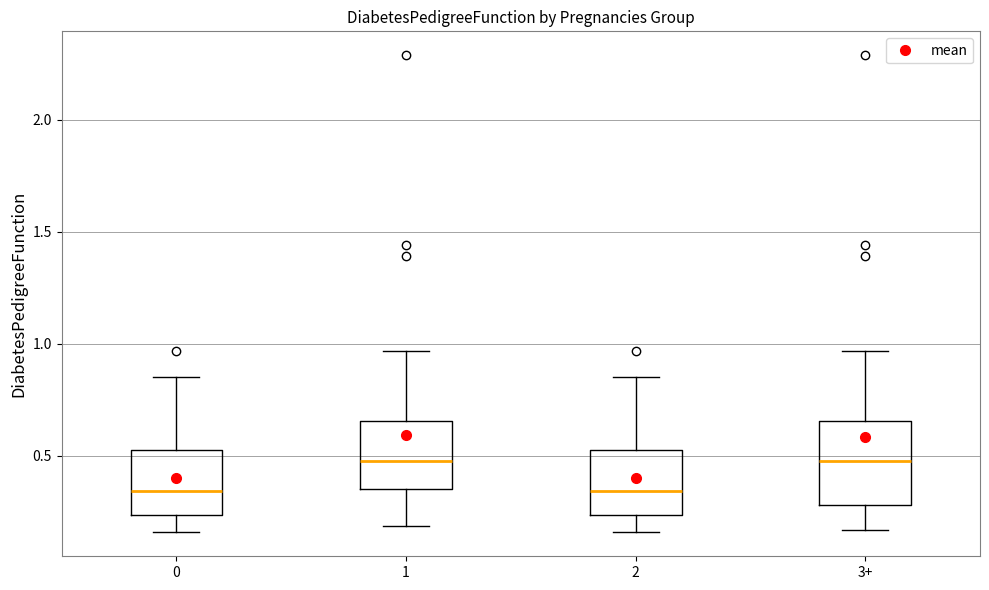

Where does the upper whisker of the box for 2 end on the y-axis? The values are not printed on the chart, so give them approximately, as read against the axis.

0.85